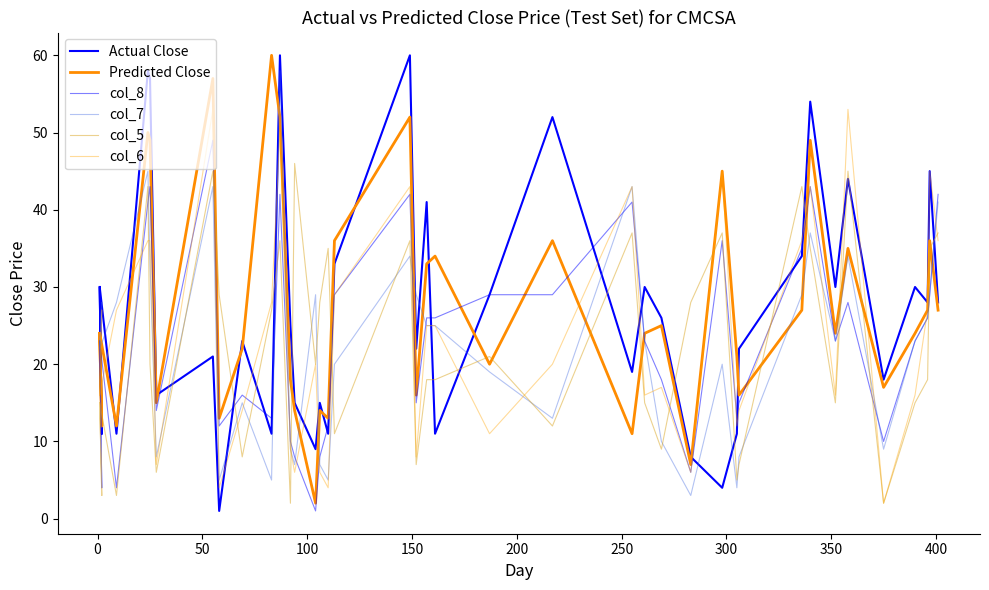

What is the value of the Predicted Close point at the 36th from the left?

17